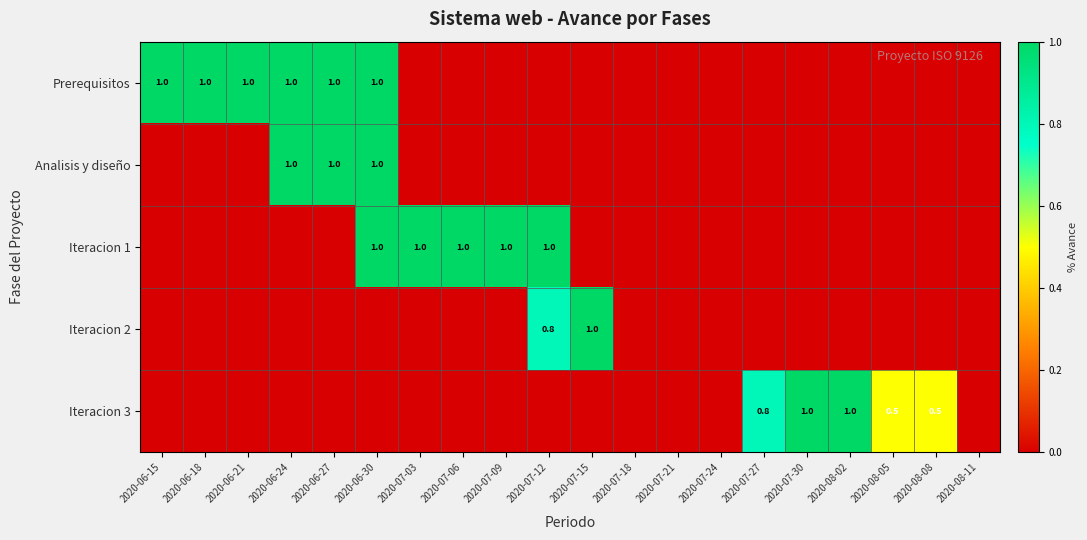

Which has a higher value, 2020-07-06 or 2020-07-15?

2020-07-06